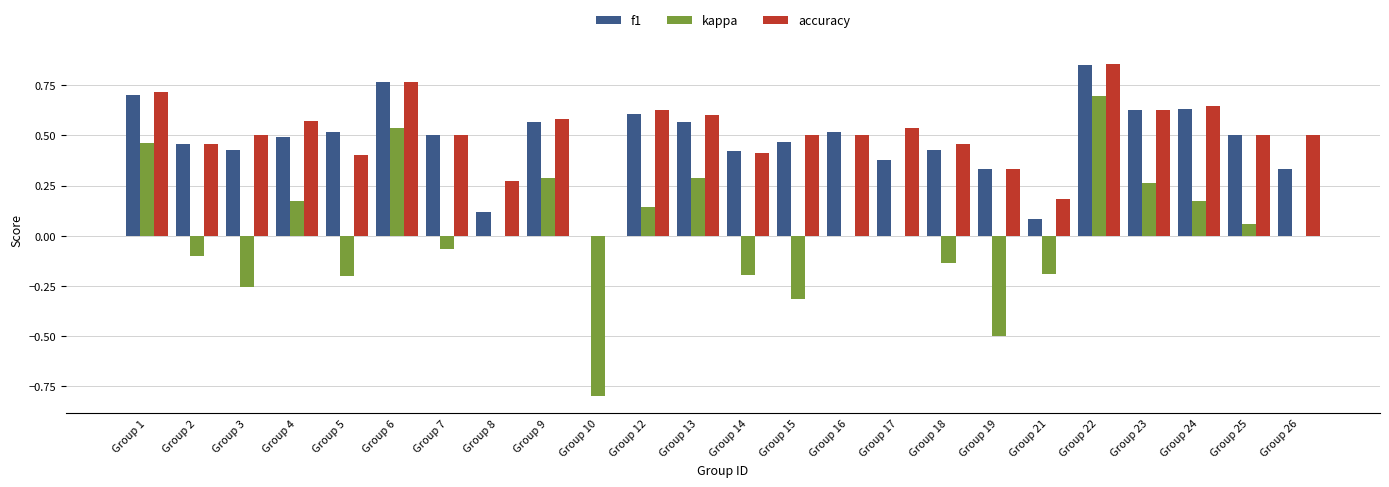

The accuracy series shows 0.8 at Group 2. True or false?

False